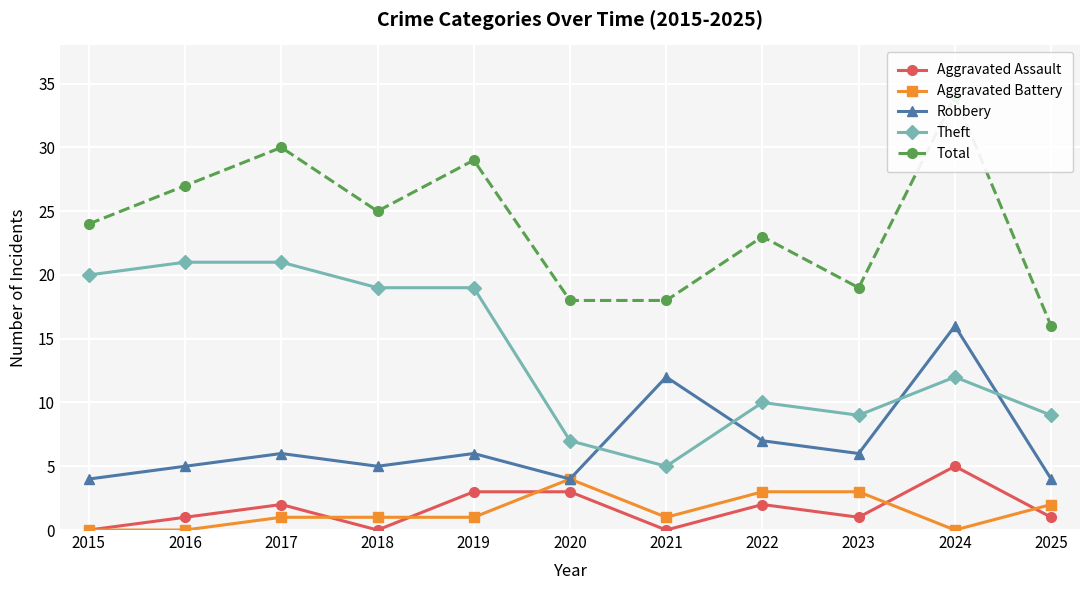

What is the difference between the second highest and second lowest values in the Aggravated Battery series?

3